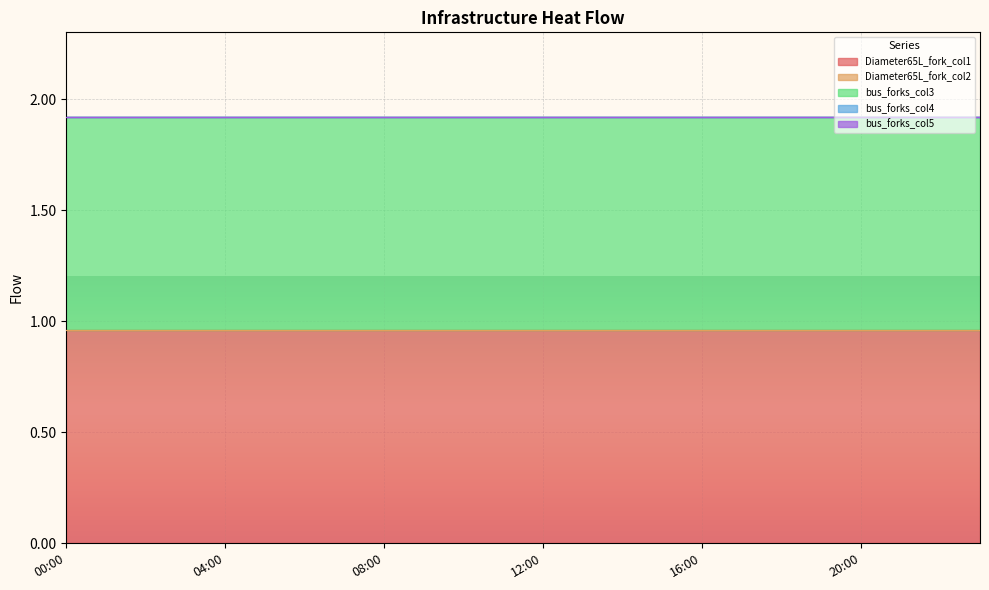

The value of Diameter65L_fork_col1 at 10:00 is 1.0. True or false?

True